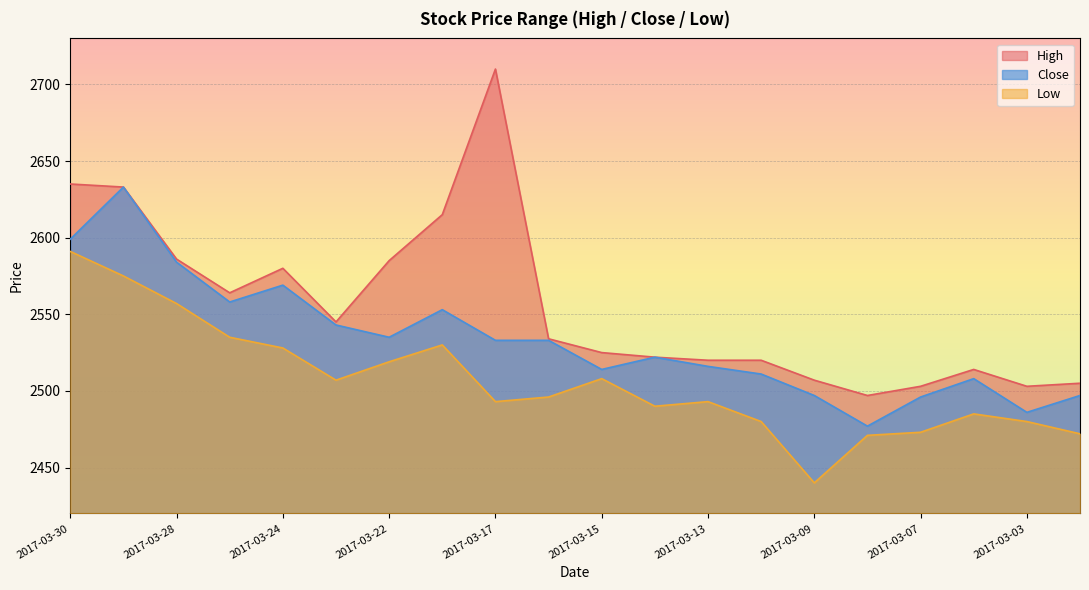

Between 2017-03-03 and 2017-03-10, which is larger?

2017-03-10